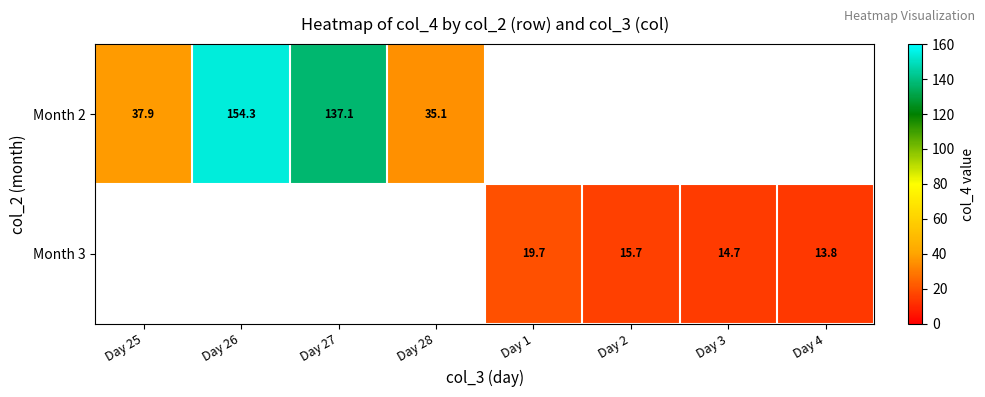

Is the value of Month 2 at Day 28 greater than the value of Month 3 at Day 4?

Yes